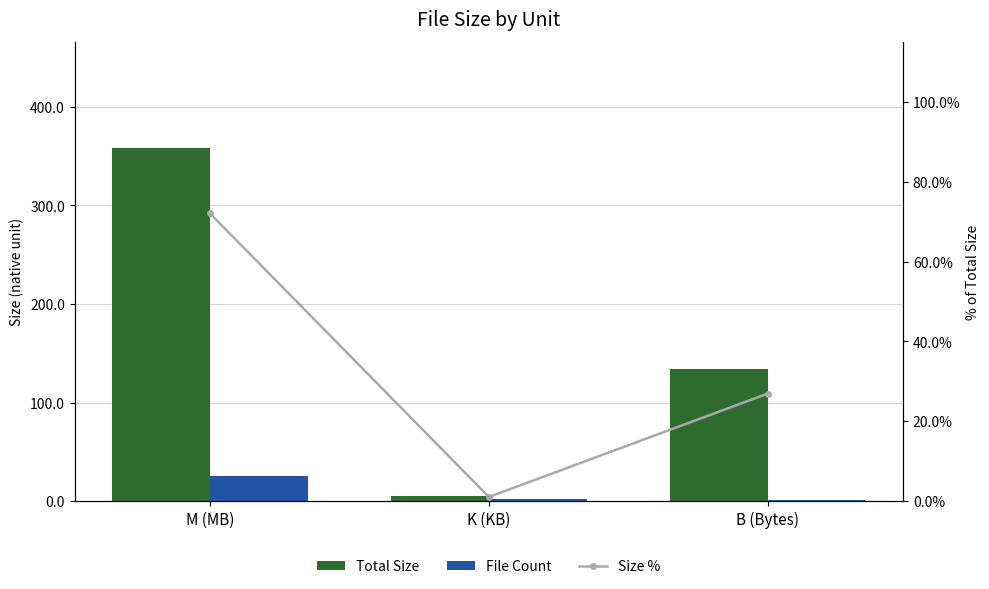

What position from the left is B (Bytes)?

3